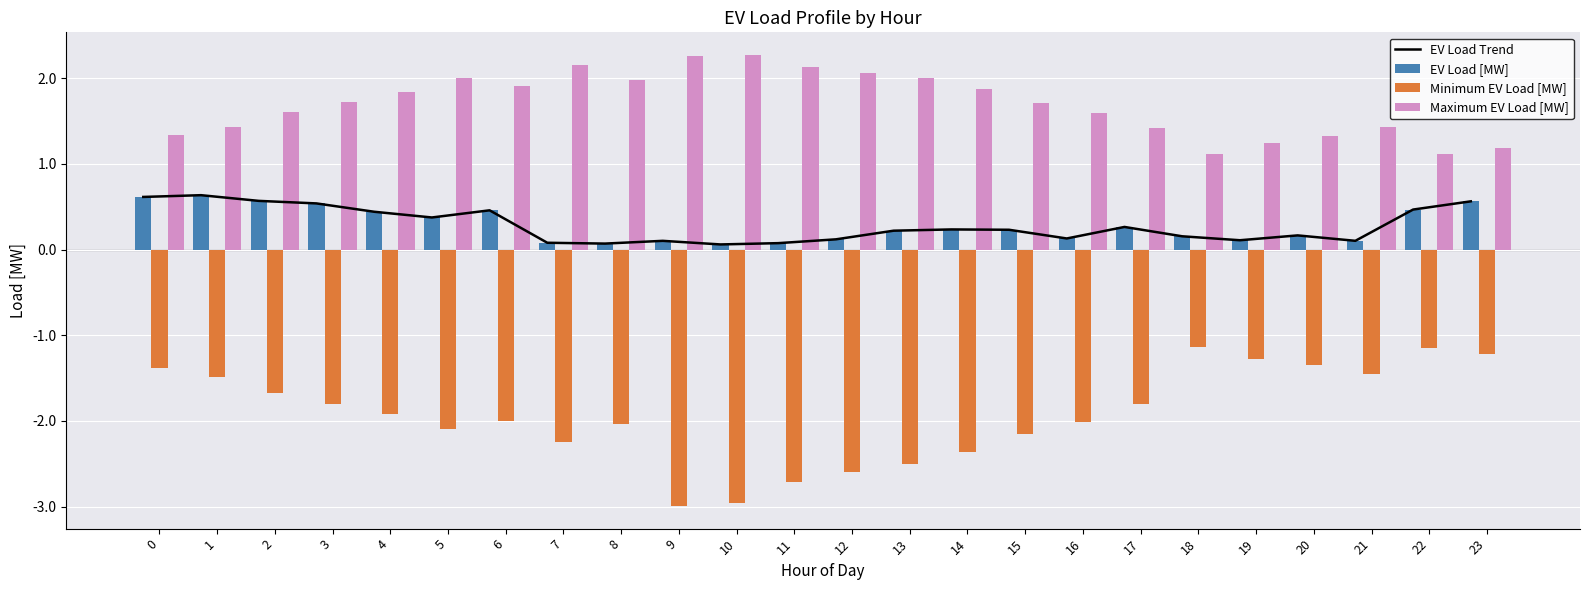

Reading left to right, what are all the values shown in this chart?

EV Load Trend: 0=0.6	1=0.6	2=0.6	3=0.5	4=0.4	5=0.4	6=0.5	7=0.1	8=0.1	9=0.1	10=0.1	11=0.1	12=0.1	13=0.2	14=0.2	15=0.2	16=0.1	17=0.3	18=0.2	19=0.1	20=0.2	21=0.1	22=0.5	23=0.6
EV Load [MW]: 0=0.6	1=0.6	2=0.6	3=0.5	4=0.4	5=0.4	6=0.5	7=0.1	8=0.1	9=0.1	10=0.1	11=0.1	12=0.1	13=0.2	14=0.2	15=0.2	16=0.1	17=0.3	18=0.2	19=0.1	20=0.2	21=0.1	22=0.5	23=0.6
Minimum EV Load [MW]: 0=-1.4	1=-1.5	2=-1.7	3=-1.8	4=-1.9	5=-2.1	6=-2.0	7=-2.2	8=-2.0	9=-3.0	10=-3.0	11=-2.7	12=-2.6	13=-2.5	14=-2.4	15=-2.2	16=-2.0	17=-1.8	18=-1.1	19=-1.3	20=-1.4	21=-1.5	22=-1.2	23=-1.2
Maximum EV Load [MW]: 0=1.3	1=1.4	2=1.6	3=1.7	4=1.8	5=2.0	6=1.9	7=2.2	8=2.0	9=2.3	10=2.3	11=2.1	12=2.1	13=2.0	14=1.9	15=1.7	16=1.6	17=1.4	18=1.1	19=1.2	20=1.3	21=1.4	22=1.1	23=1.2